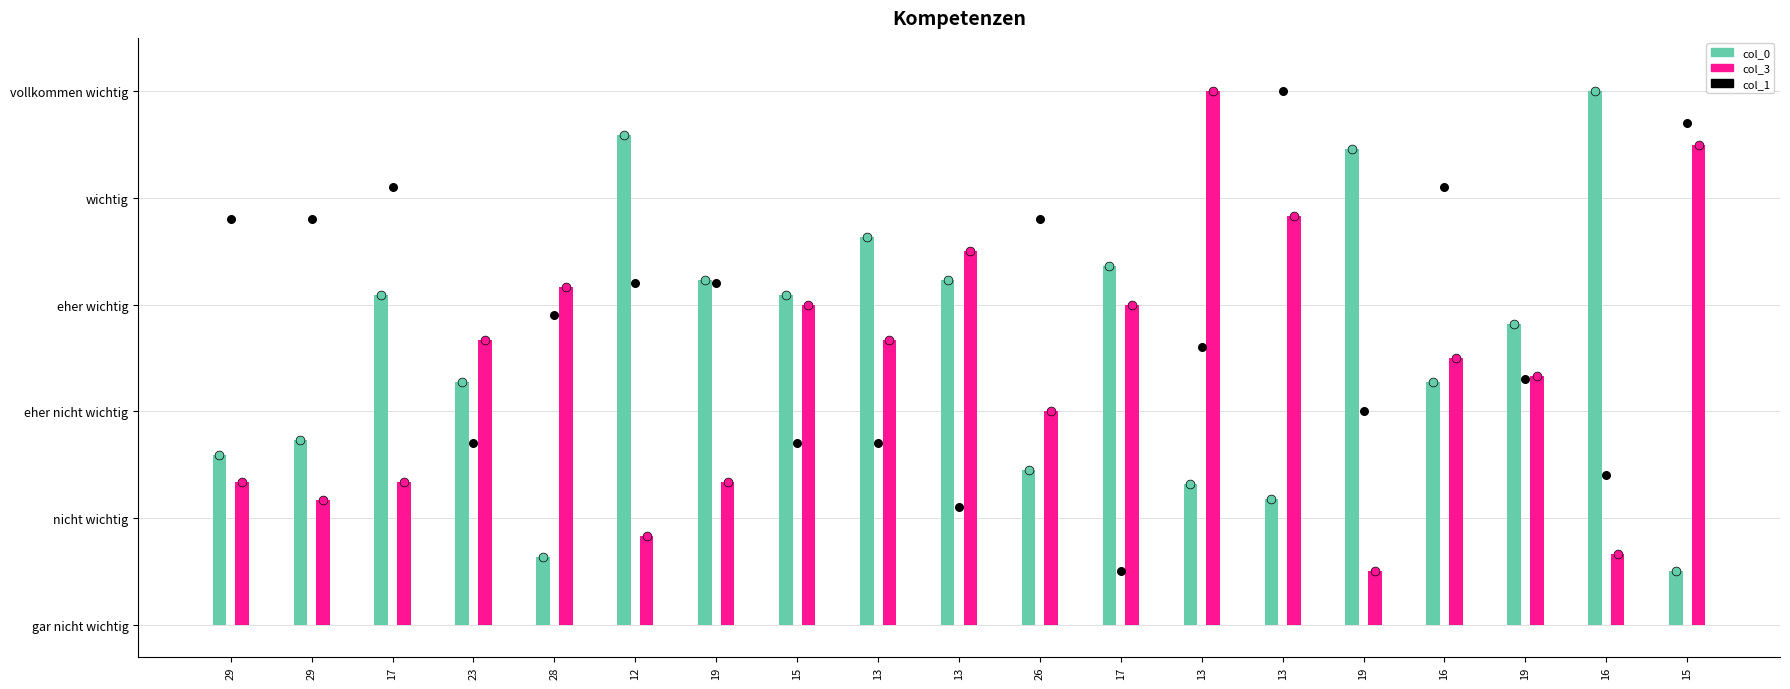

What is the change in value from 19 to 13?

-0.6